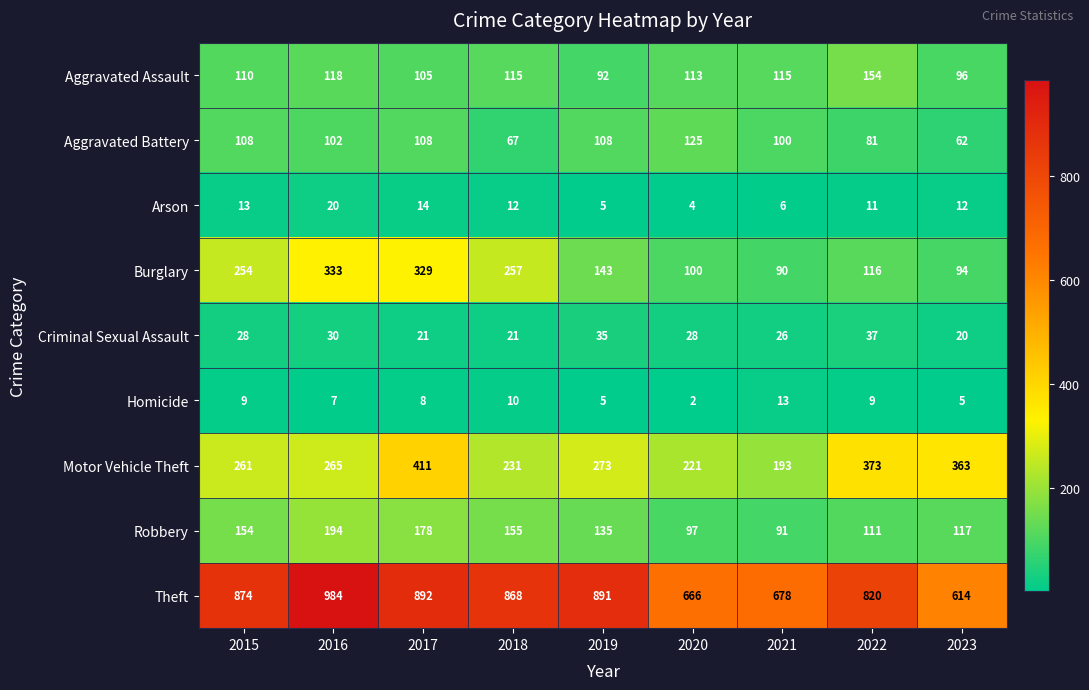

What is the total value across all series at 2017?

2066